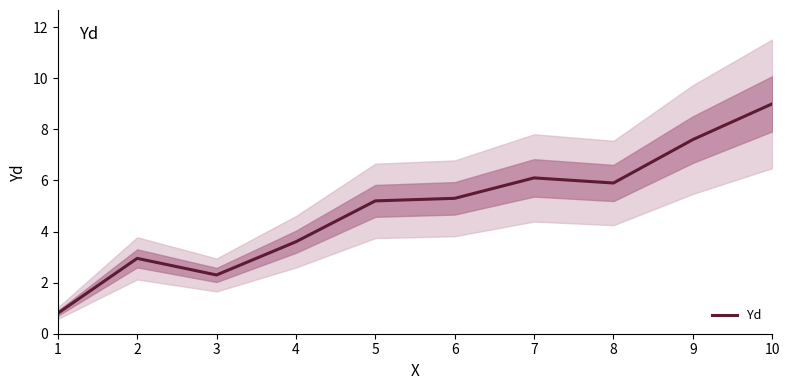

Which has a higher value, 3 or 2?

2